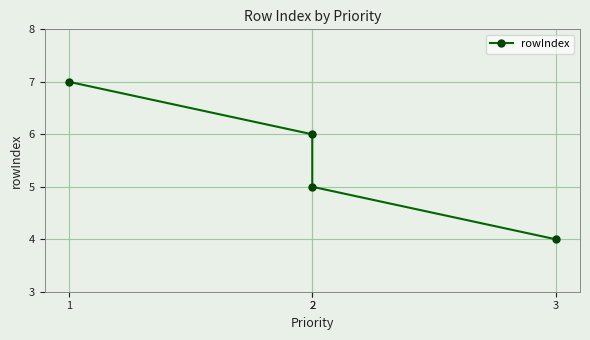

Approximately how many times larger is the value at 3 compared to 2?

0.8